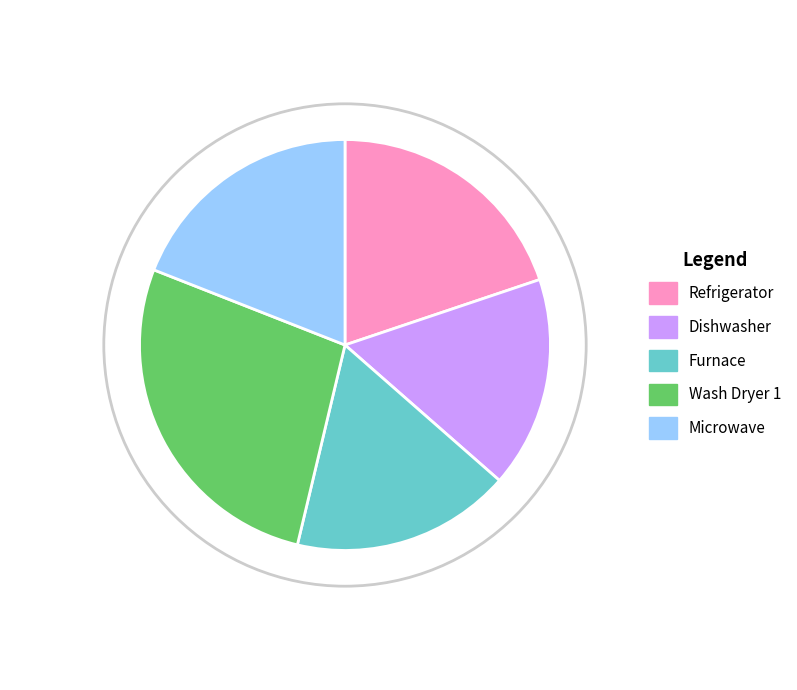

Which category has the smallest portion of the pie?

Dishwasher